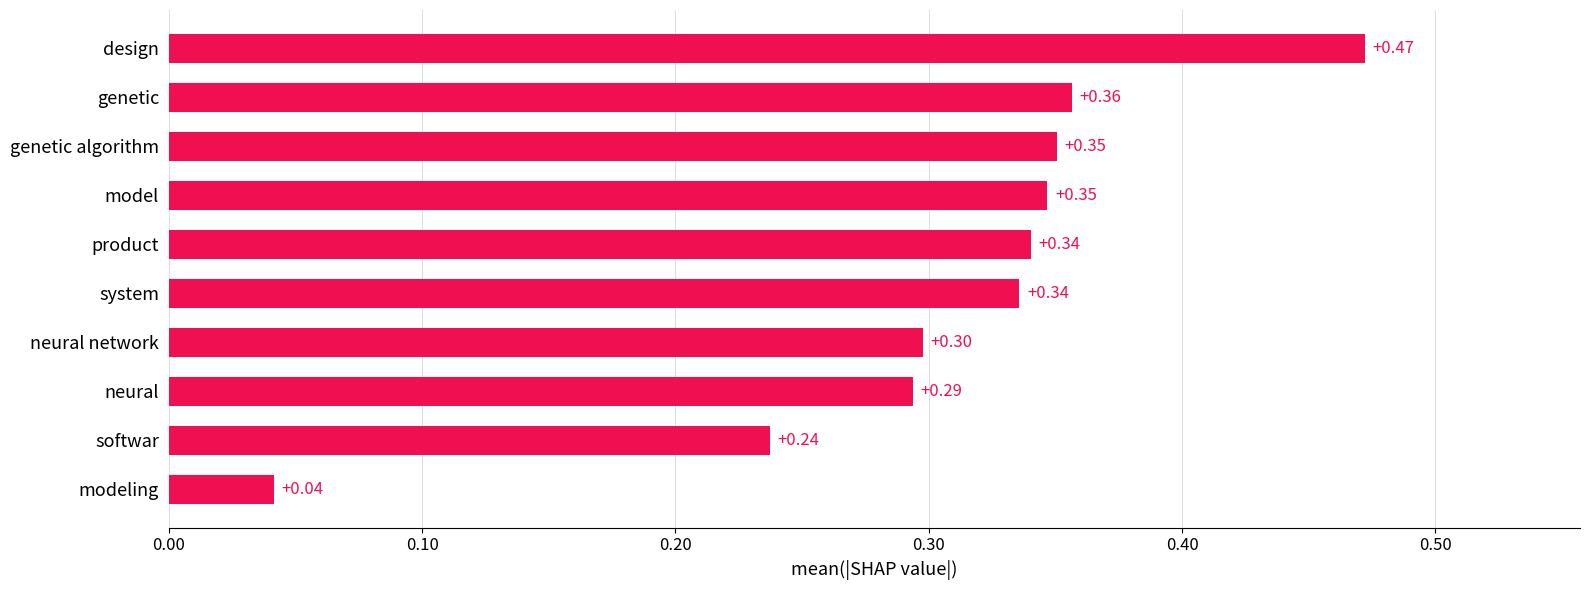

What is the sum of all values?

3.1